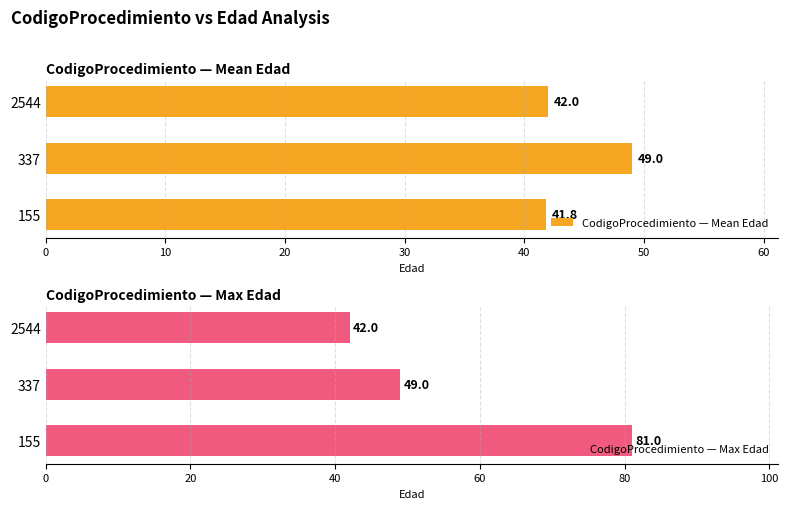

What is the maximum value for CodigoProcedimiento — Mean Edad?

49.0